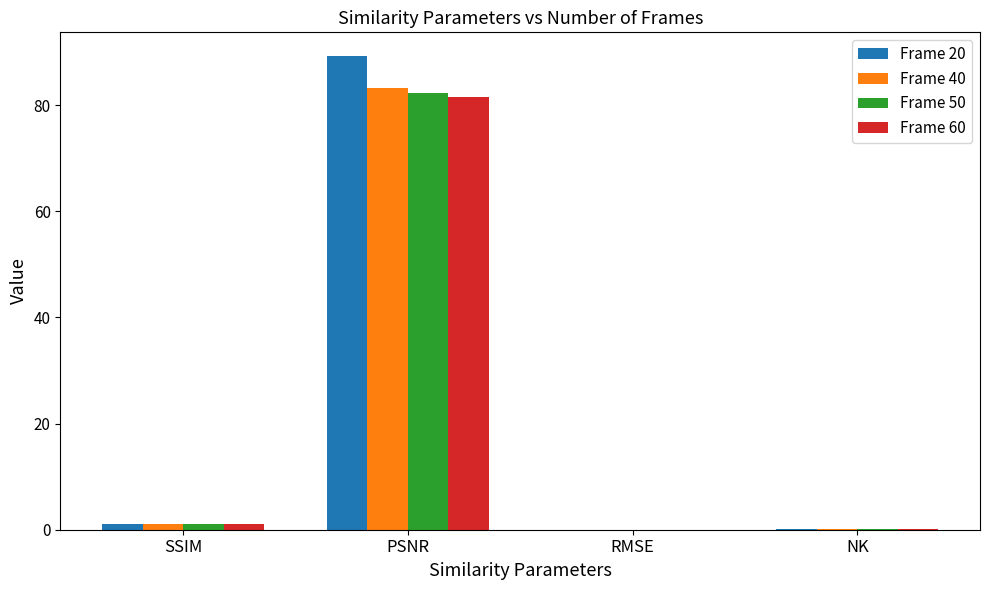

How many groups of bars are there?

4